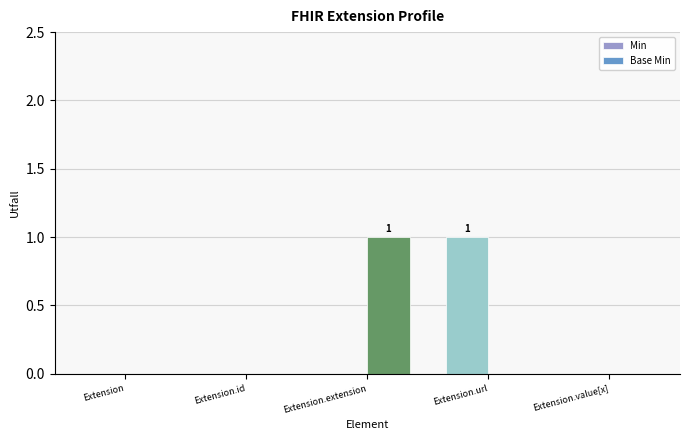

Reading left to right, list all the values displayed in this chart.

Min: Extension=0	Extension.id=0	Extension.extension=0	Extension.url=1	Extension.value[x]=0
Base Min: Extension=0	Extension.id=0	Extension.extension=1	Extension.url=0	Extension.value[x]=0